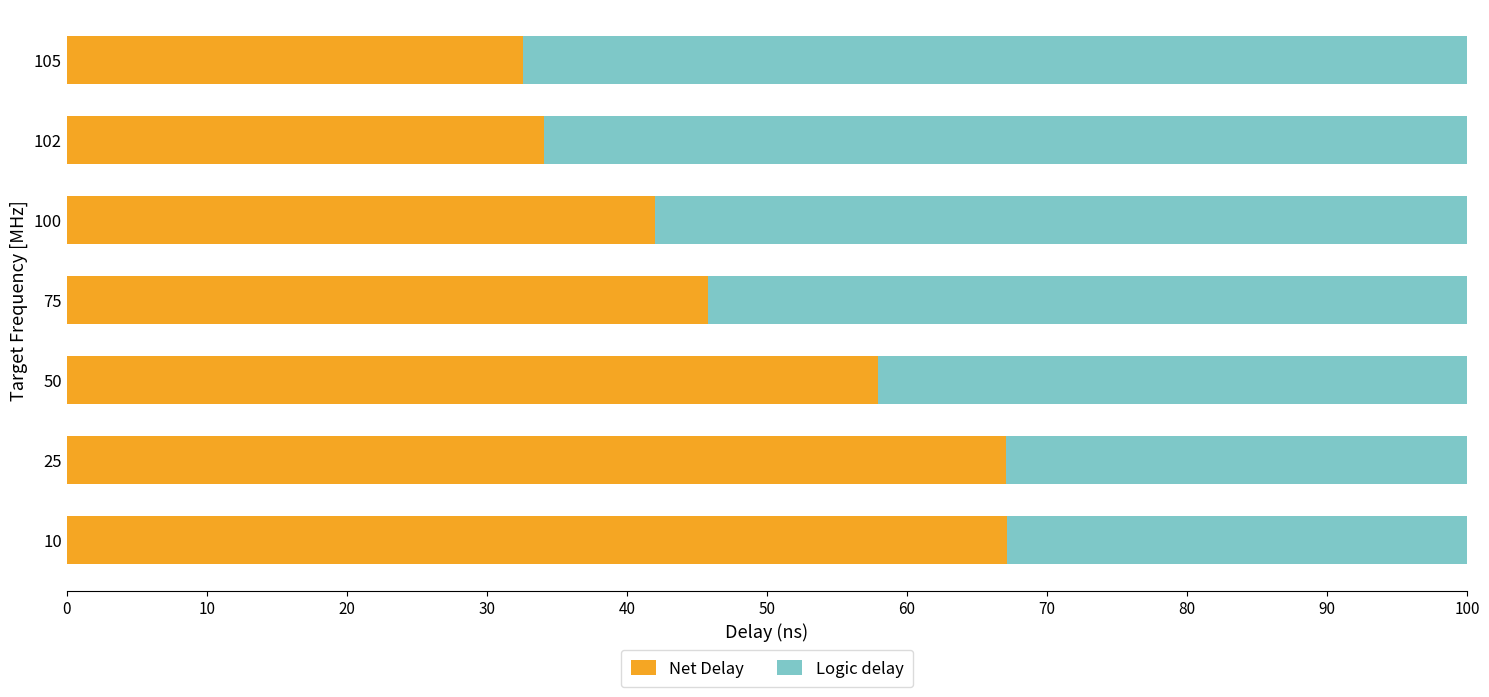

At which label is Net Delay closest to 49?

75